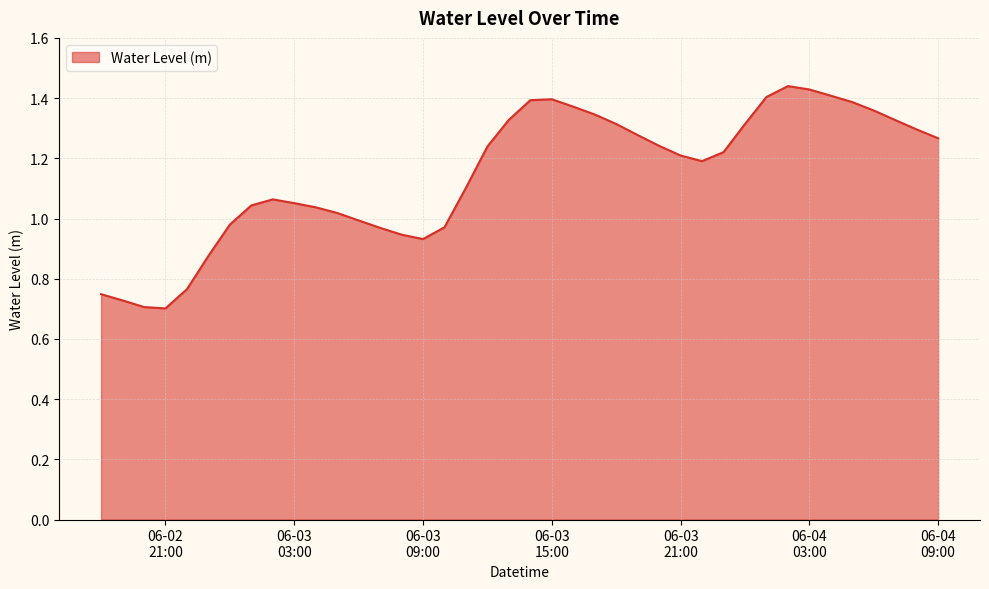

How many points are lower than both their immediate neighbors (excluding endpoints)?

3